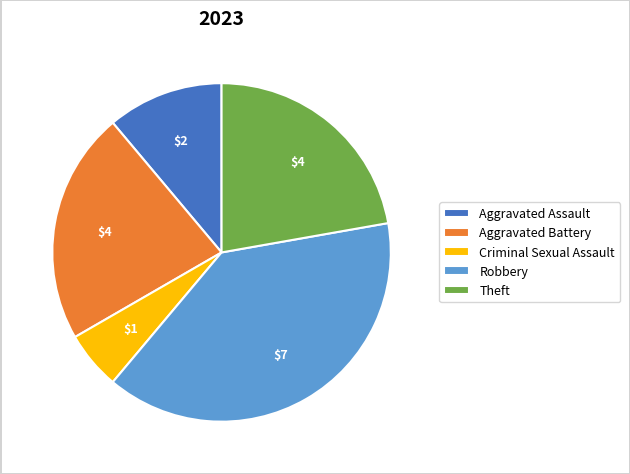

Is it true that Criminal Sexual Assault is 1% of the pie?

False